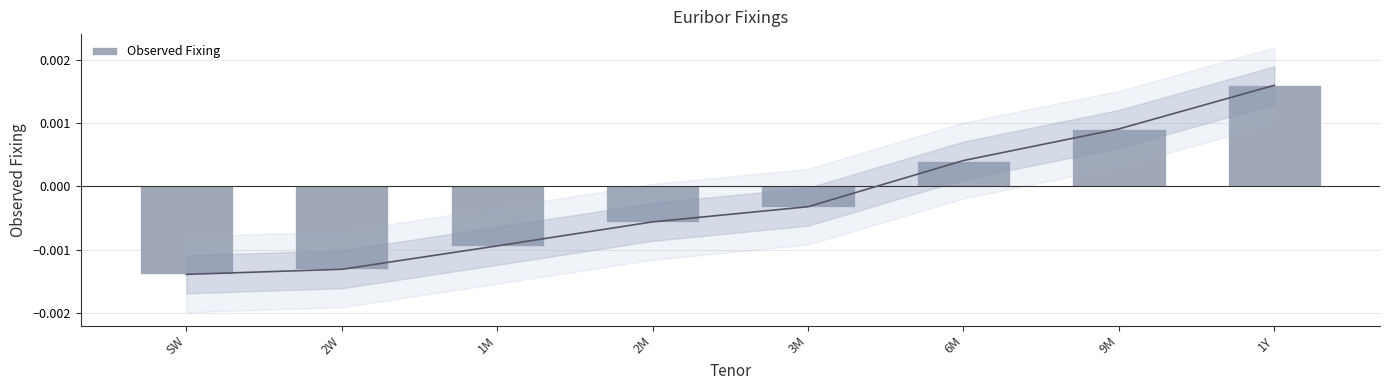

Between 1M and 1Y, which is larger?

1Y